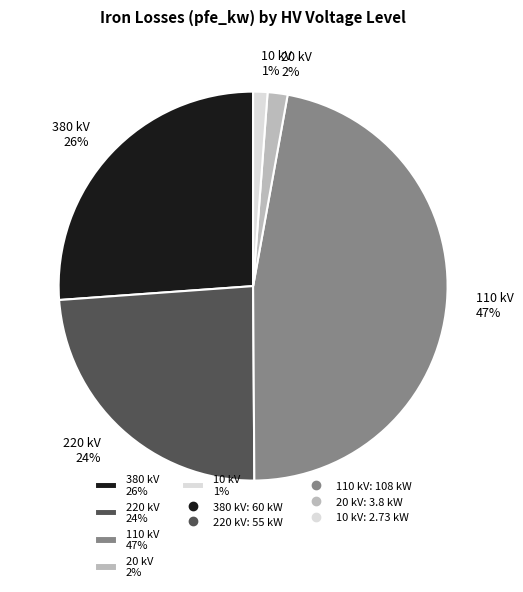

Is it true that 20 kV 2% is 2% of the pie?

True